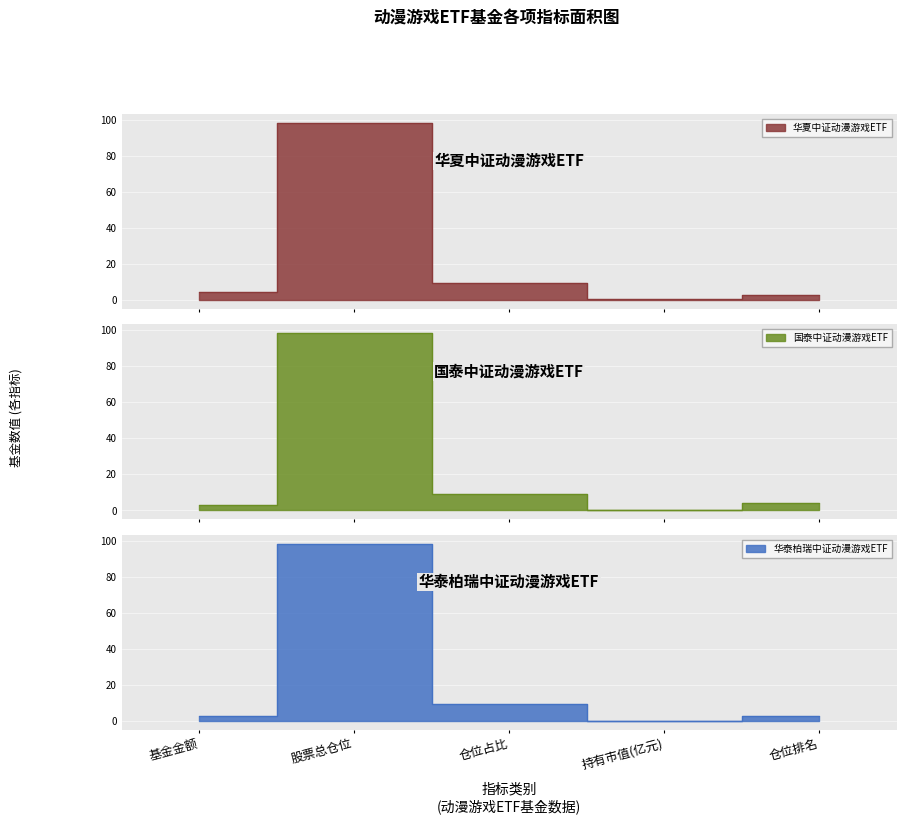

What is the sum of all 华夏中证动漫游戏ETF values?

116.2